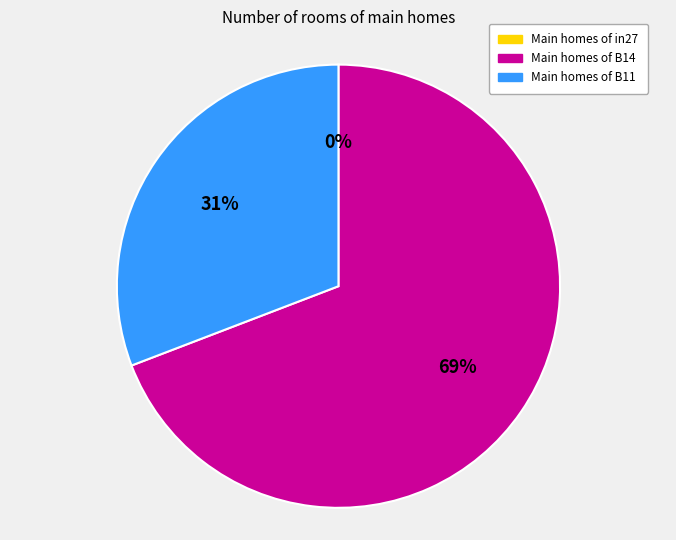

Is there any slice that represents more than half of the pie?

Yes